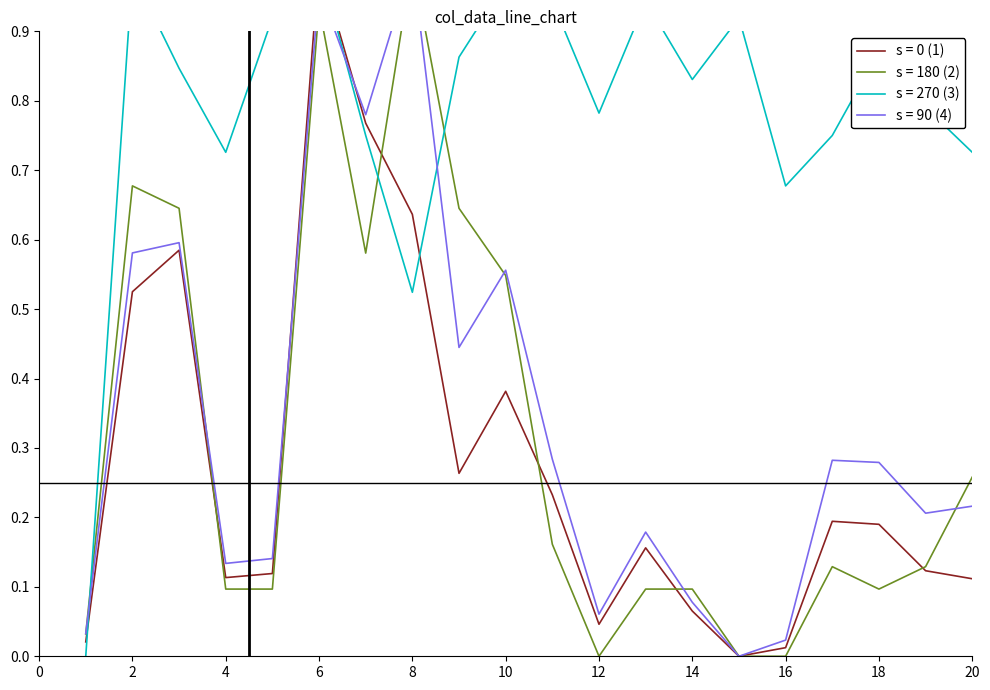

What is the value of the col_8 (2) point at the 19th from the left?

0.1